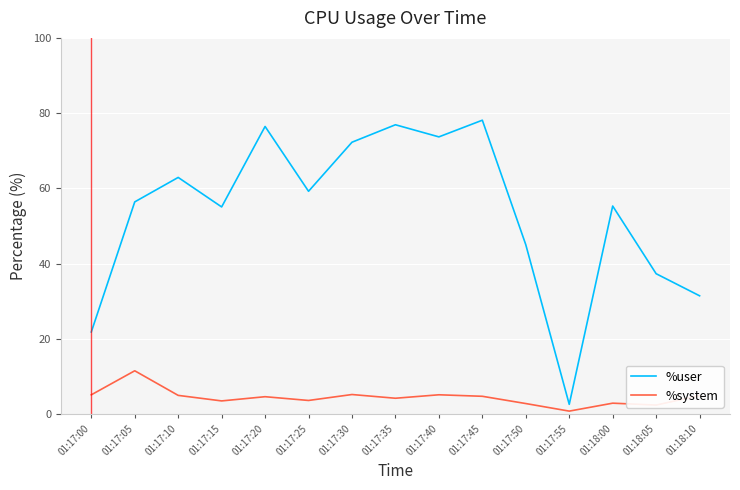

Where is the first local maximum for %user?

01:17:10